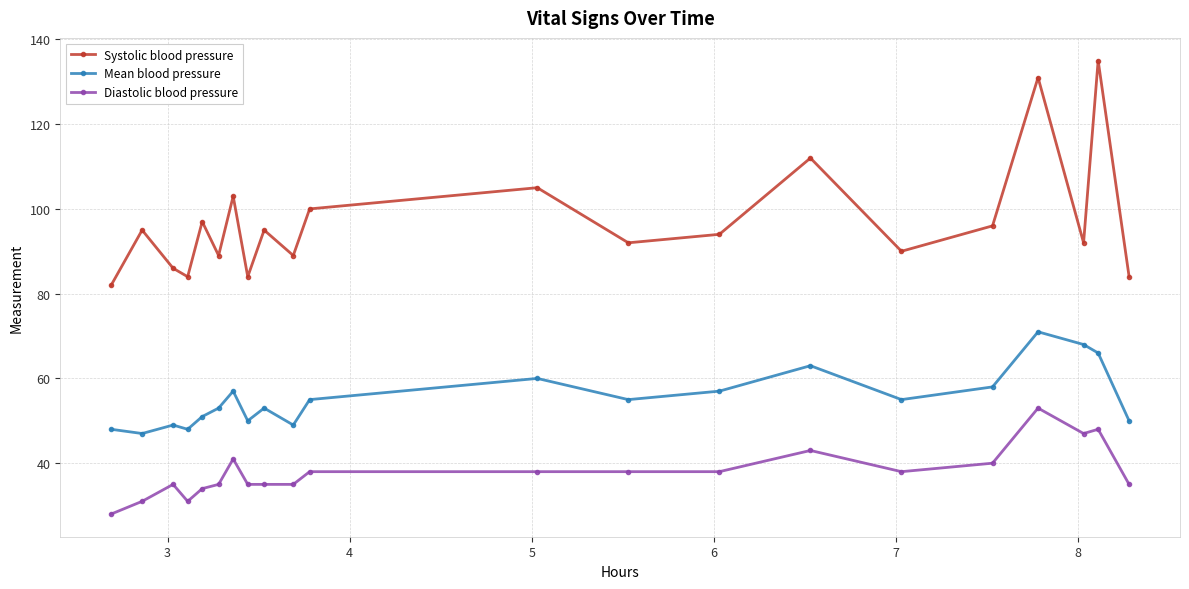

Which series has the largest range (max minus min)?

Systolic blood pressure